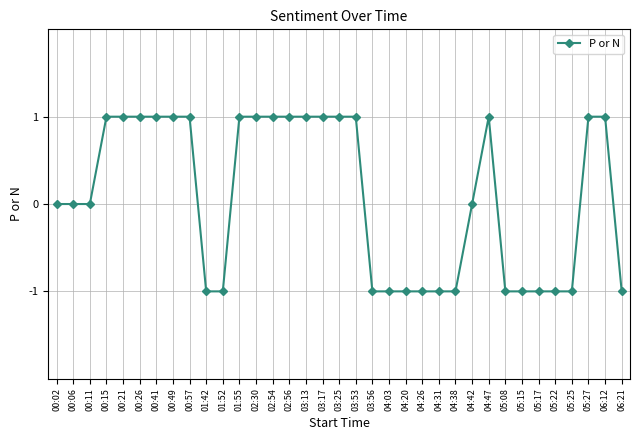

The value at 05:15 is -1. True or false?

True